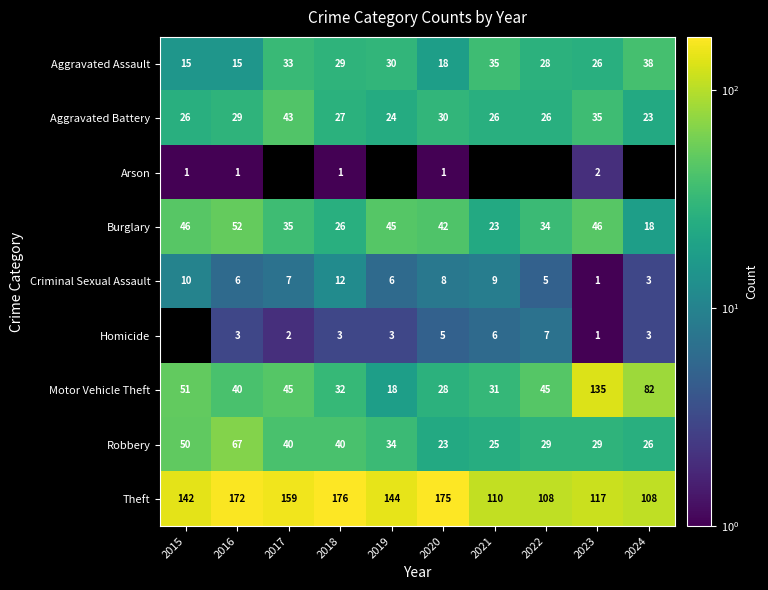

At which label does Theft reach its peak?

2018